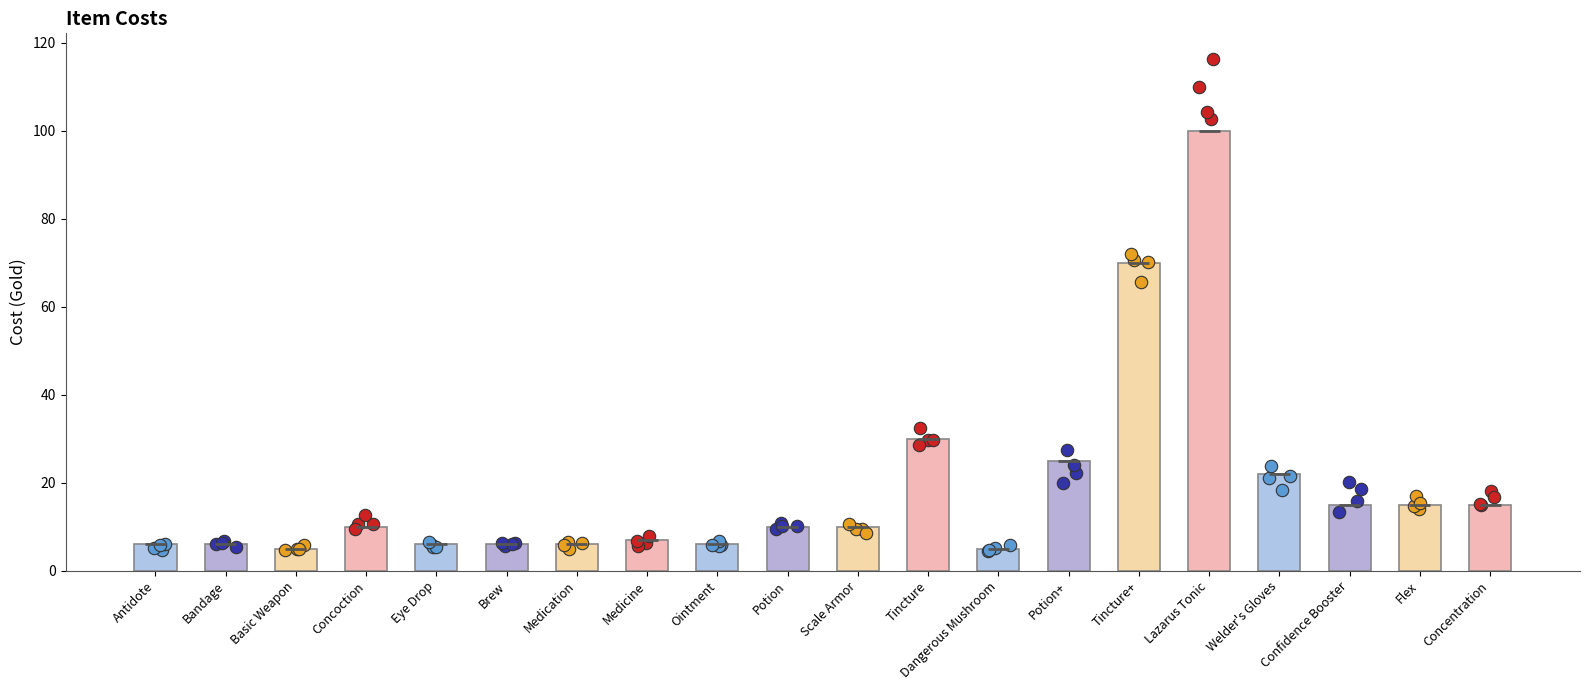

Between Scale Armor and Eye Drop, which is larger?

Scale Armor